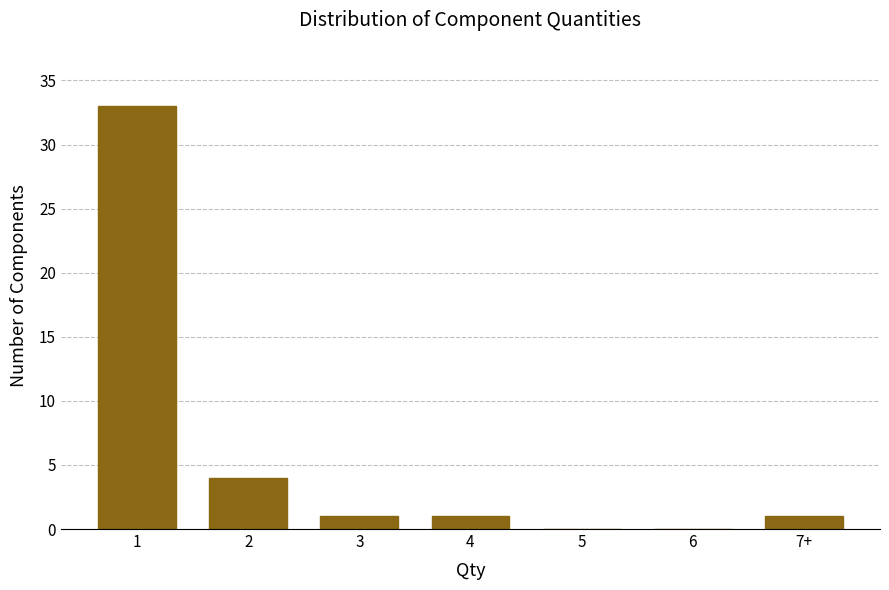

Reading left to right, extract all data points from this chart.

1=33	2=4	3=1	4=1	5=0	6=0	7+=1